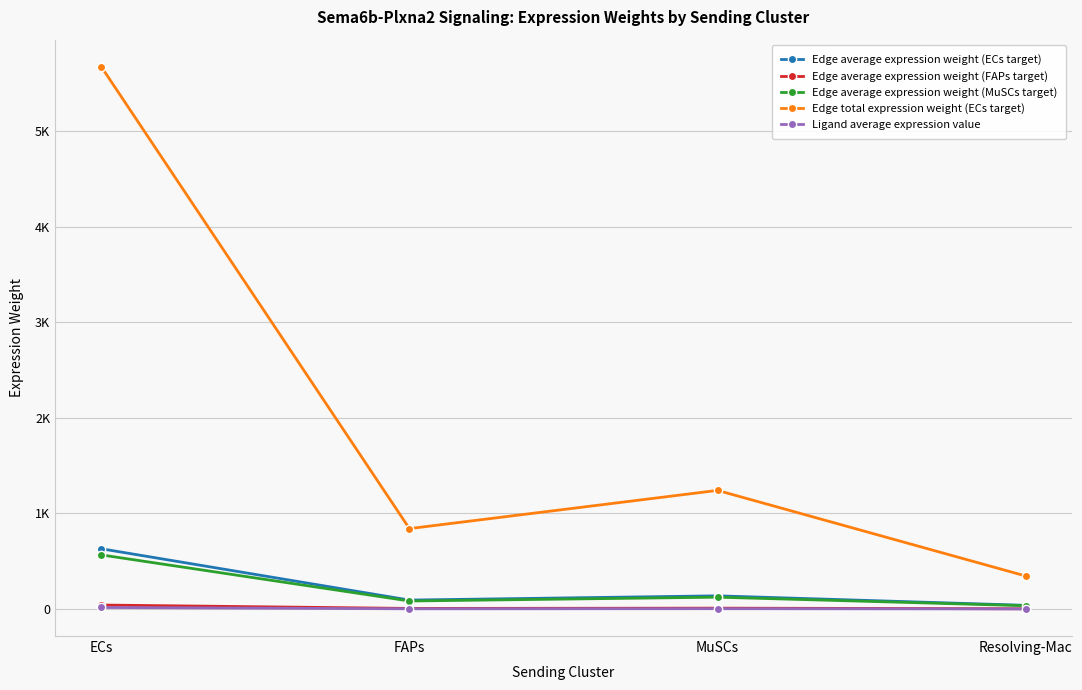

What is the minimum value for Edge average expression weight (MuSCs target)?

34.5